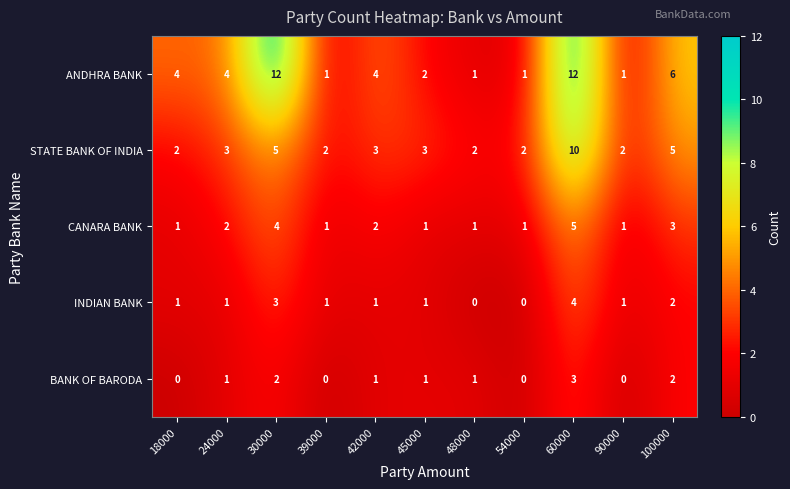

What is the total value across all series at 18000?

8